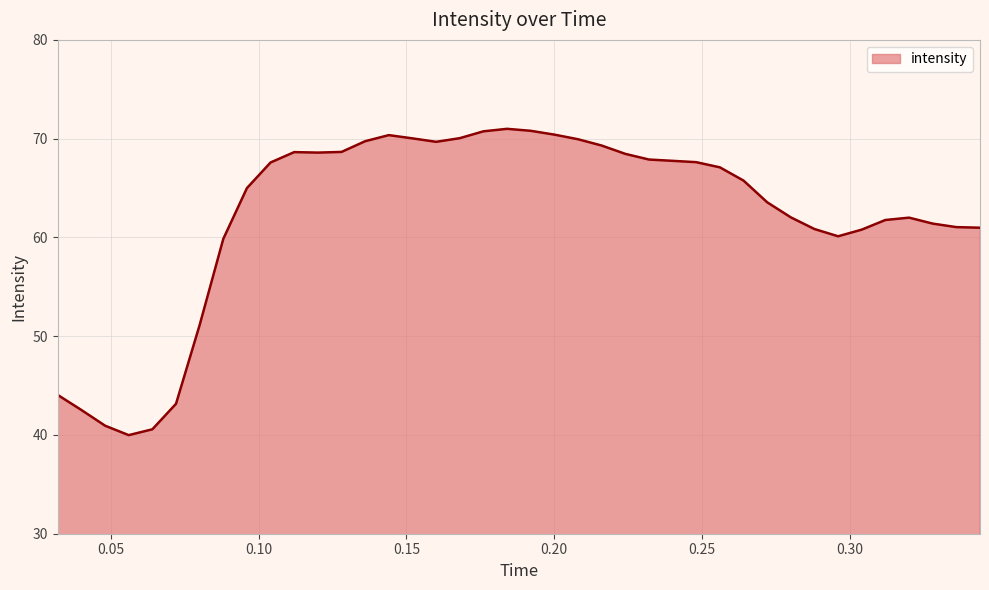

What is the smallest value displayed?

40.0